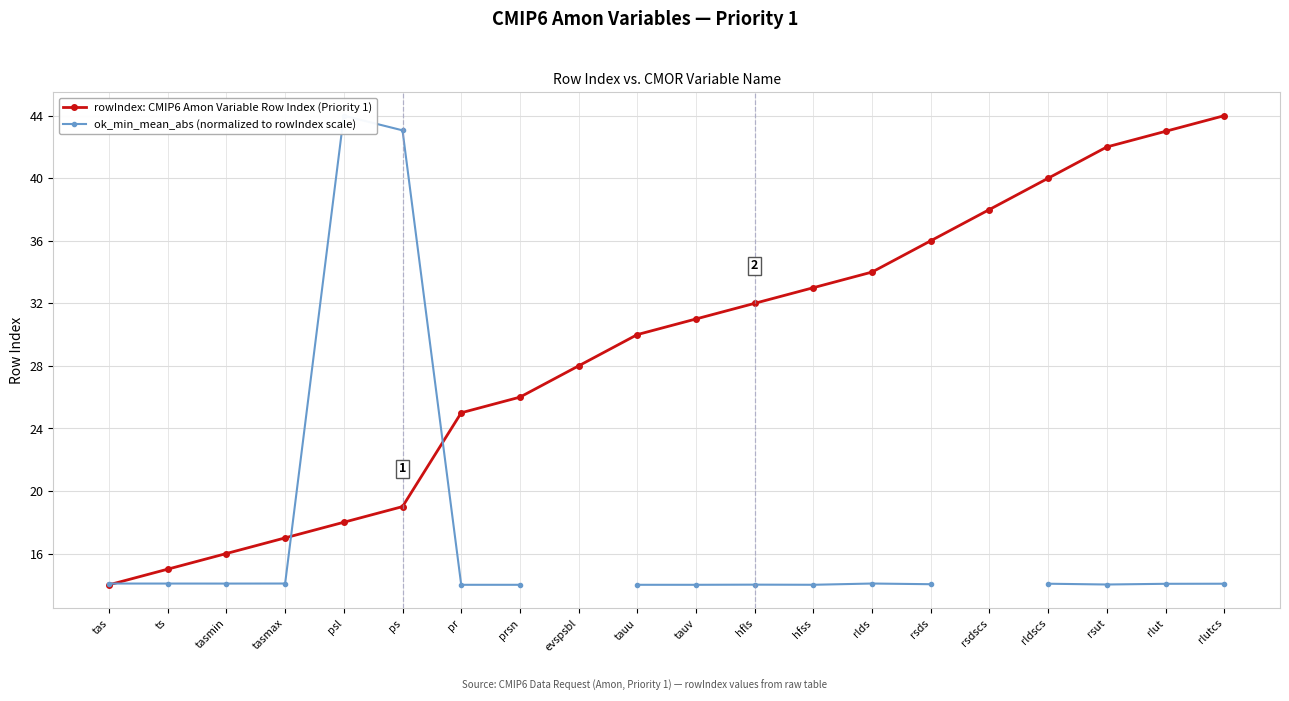

True or false: ok_min_mean_abs (normalized to rowIndex scale) has a value of 20.8 at pr.

False